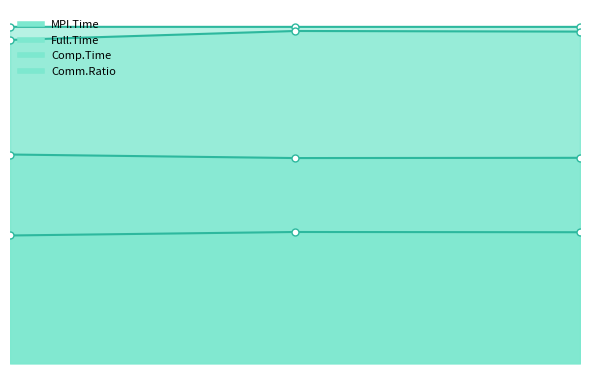

At how many categories does at least one series exceed 37?

3